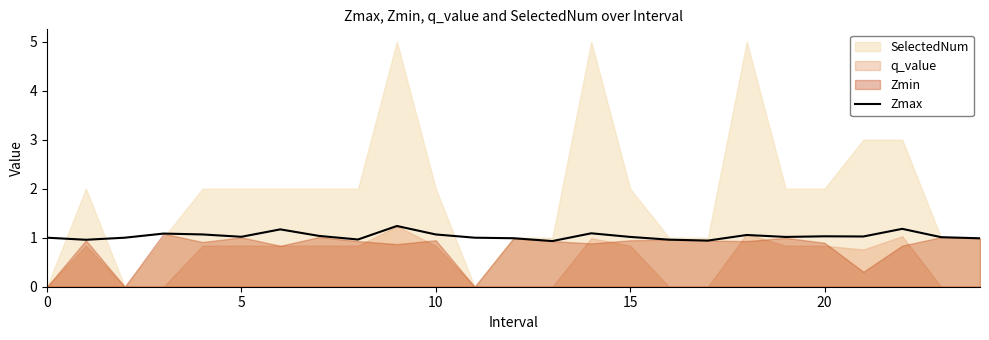

True or false: there are more than 2 points higher than both neighbors.

True